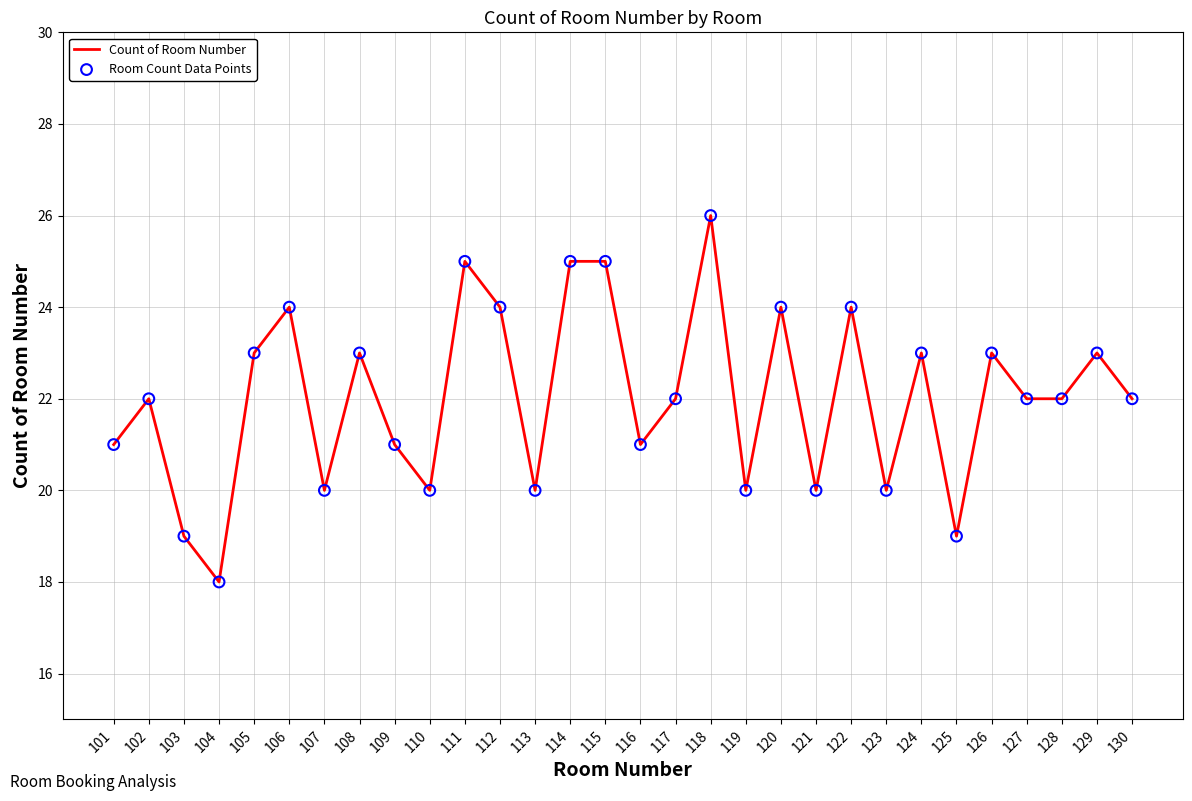

At which category does the chart reach its peak across all series?

118